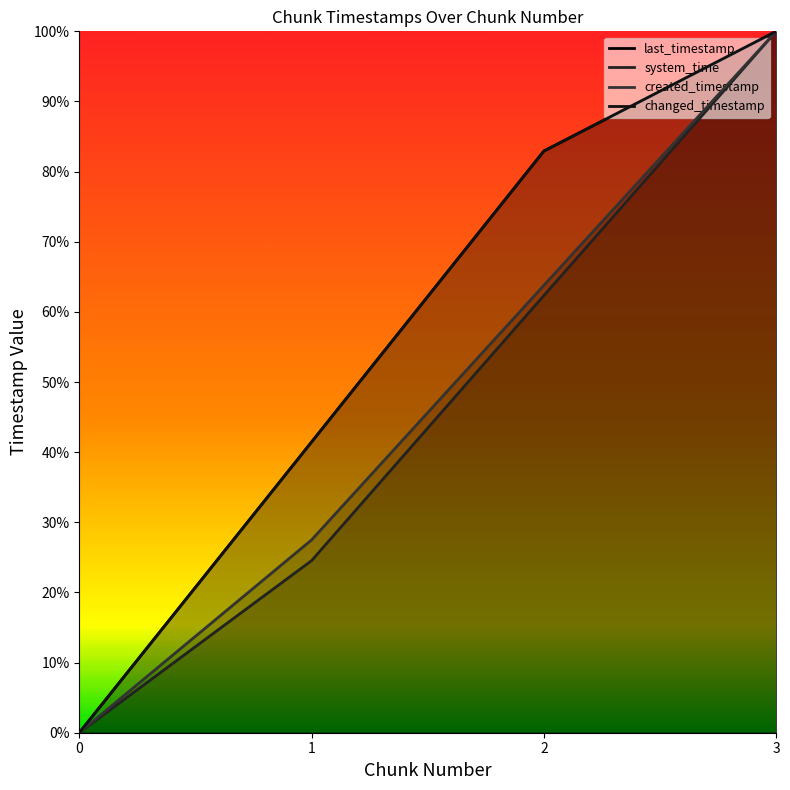

What are all the series names shown in the legend?

last_timestamp, system_time, created_timestamp, changed_timestamp